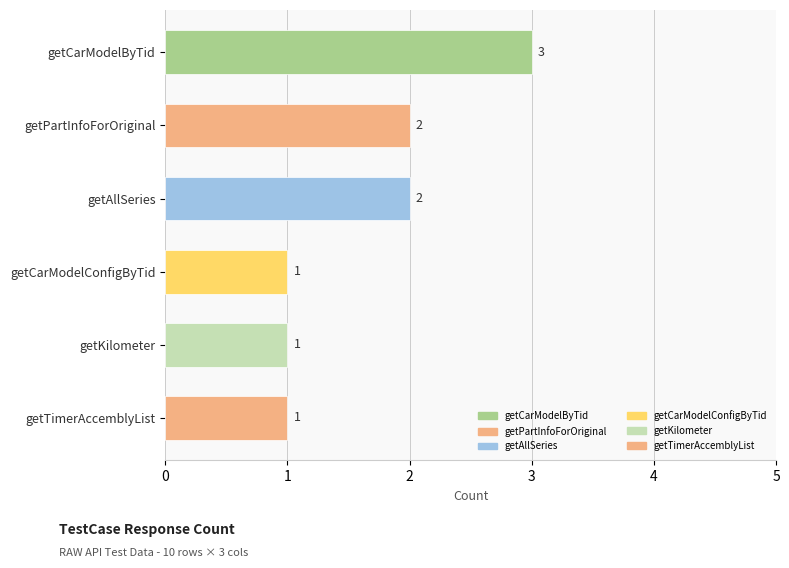

Count the values in the range 1 to 2.

5